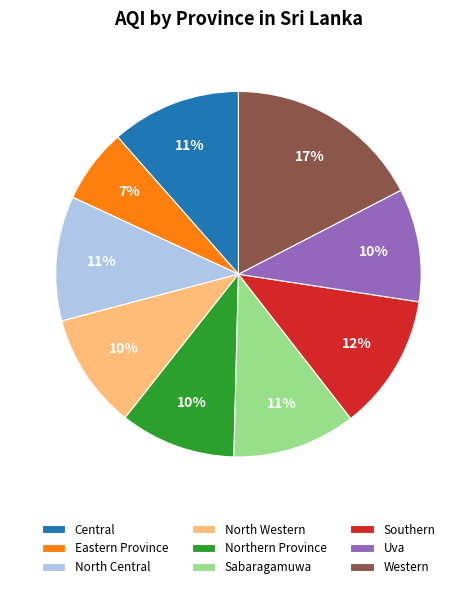

Count the number of slices in the pie.

9